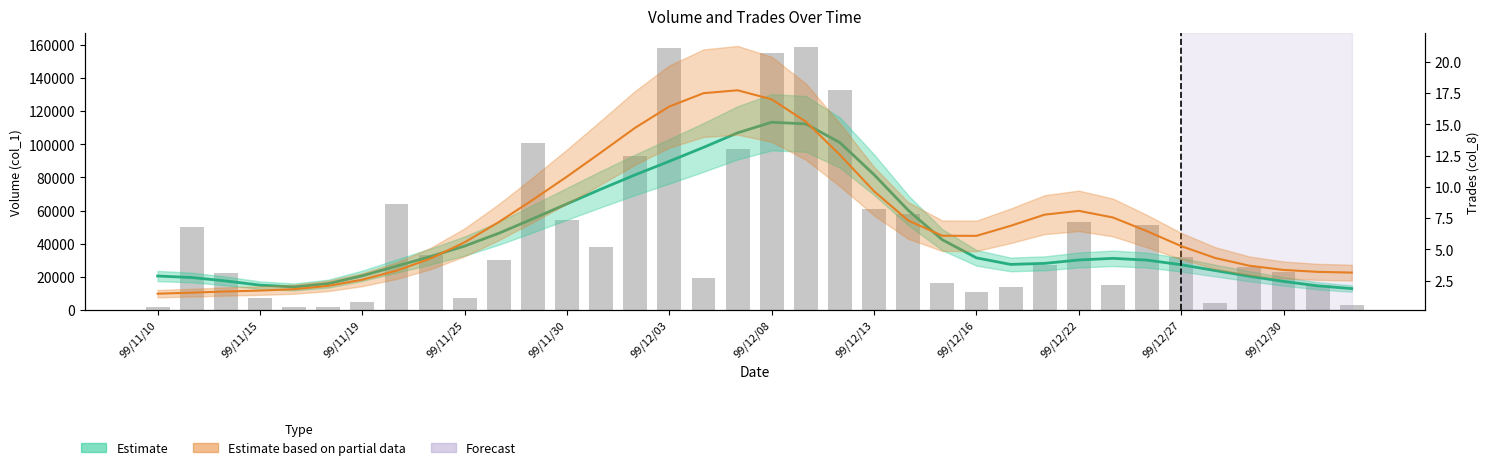

The value at 99/11/30 is 30447. True or false?

False